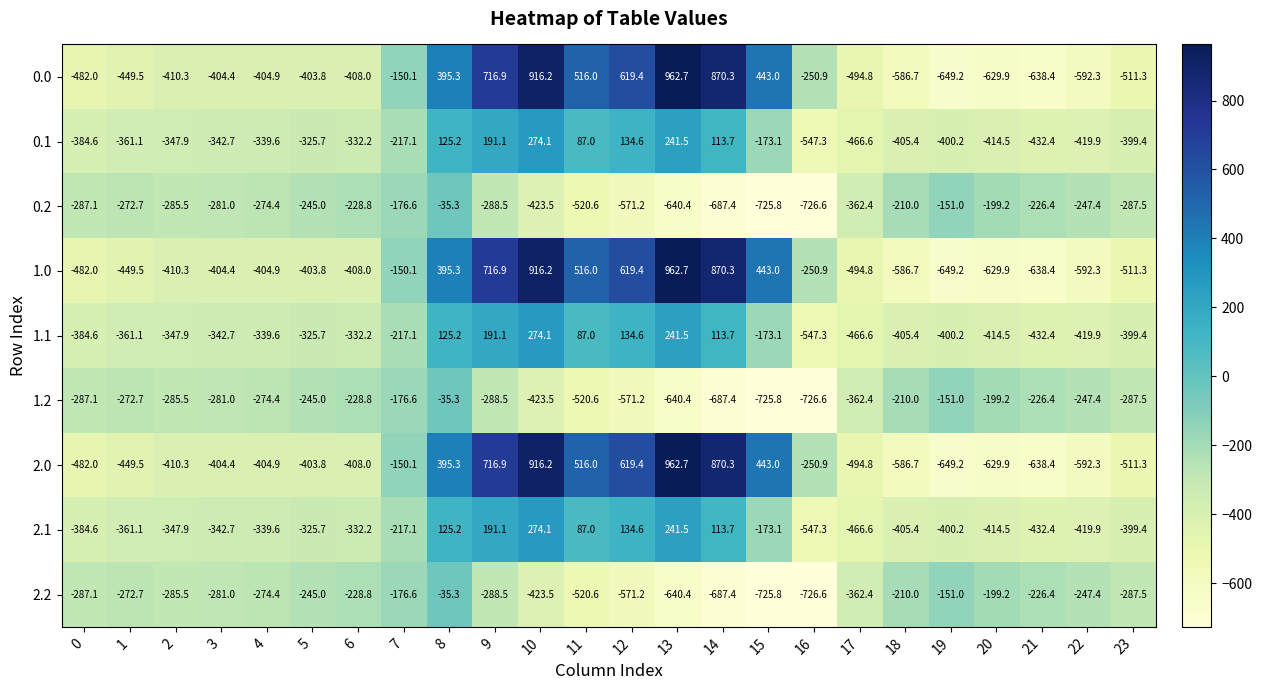

At how many categories does at least one series exceed 814?

3